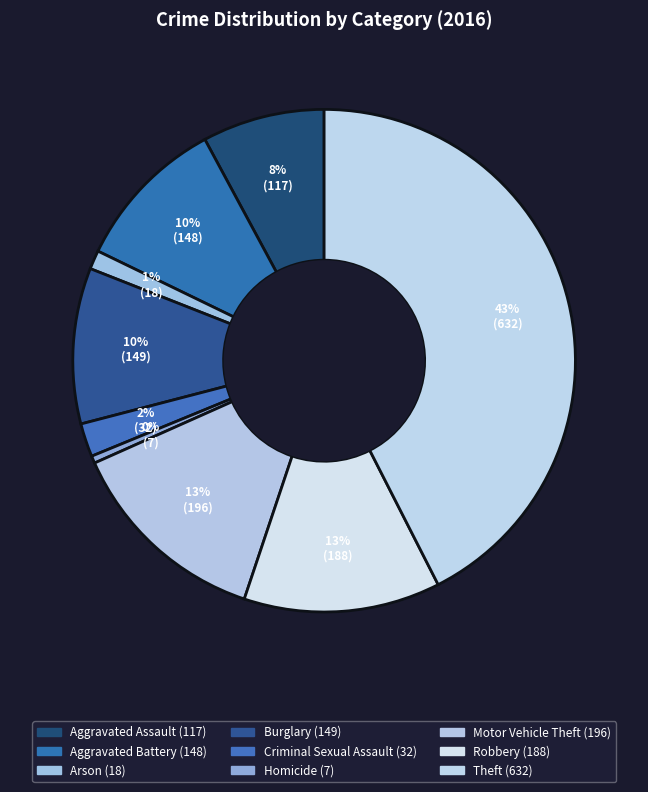

What is the smallest slice in the pie chart?

Homicide